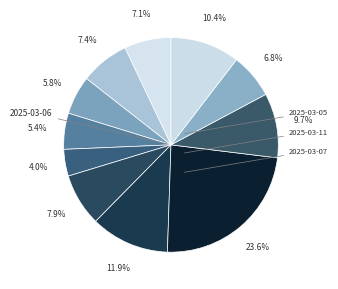

How many segments does this pie chart have?

11